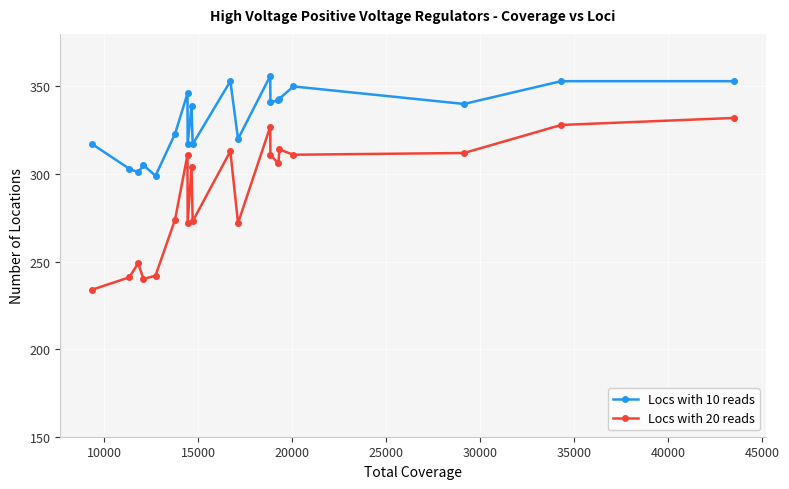

What is the smallest value displayed?

234